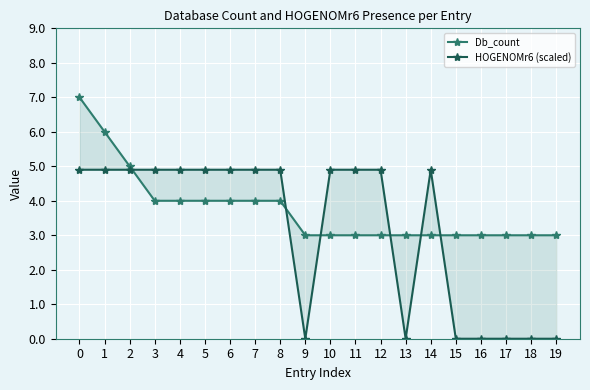

What is the value of the Db_count point at the 15th from the left?

3.0